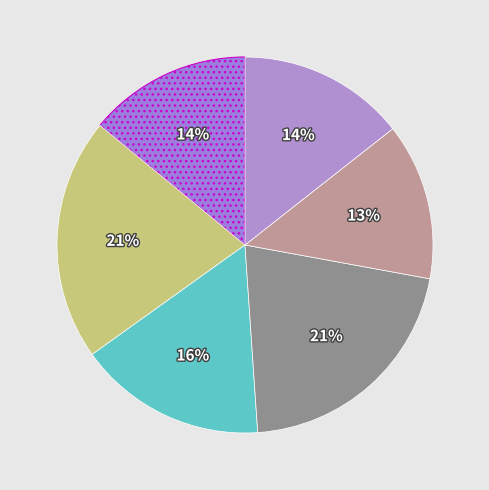

How many slices are in this pie chart?

6